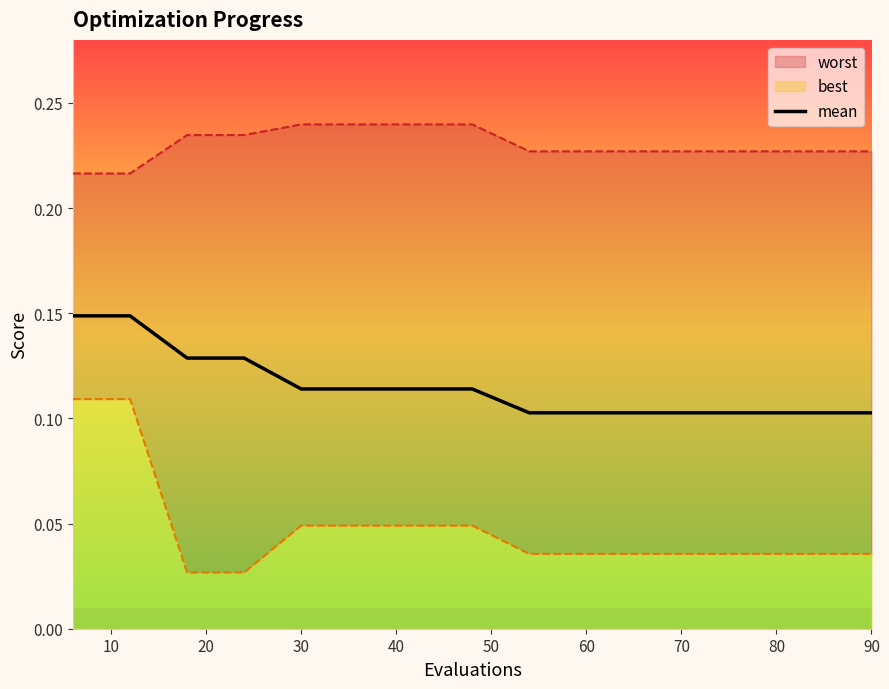

True or false: mean has a value of 0.0 at 60.

False